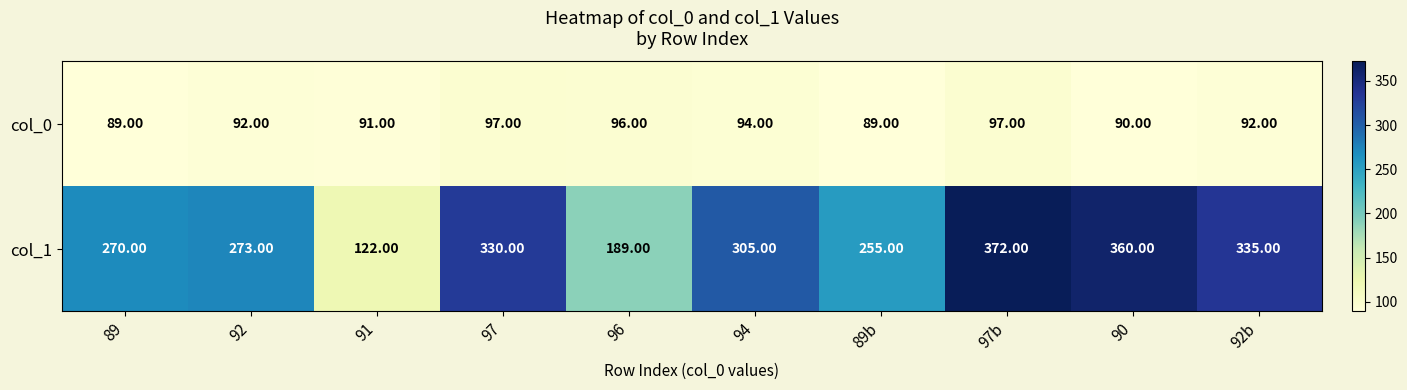

What is the sum of the col_1 values at 96 and 92b?

524